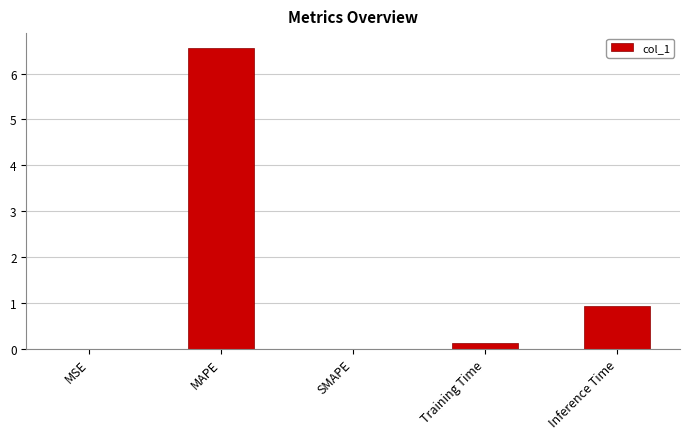

The value at SMAPE is 0.0. True or false?

True